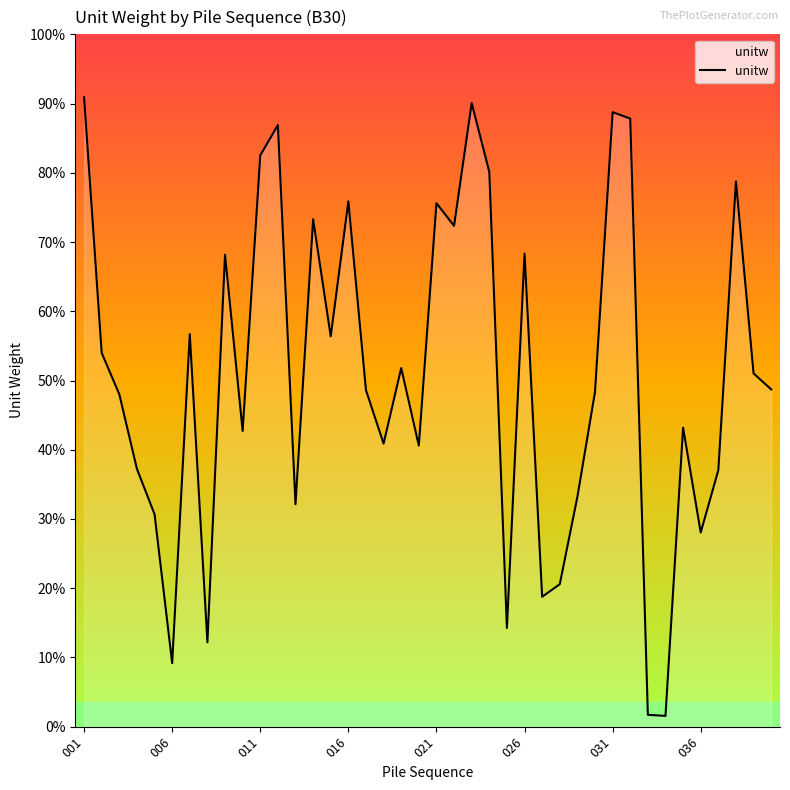

True or false: there are more than 0 points higher than both neighbors.

True